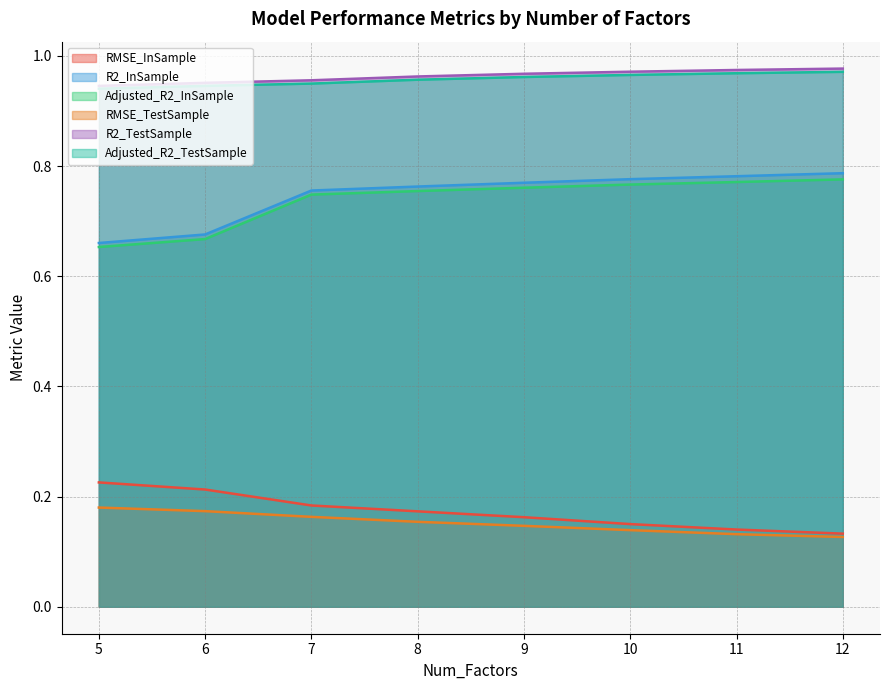

Where is RMSE_TestSample nearest to the value 0?

12